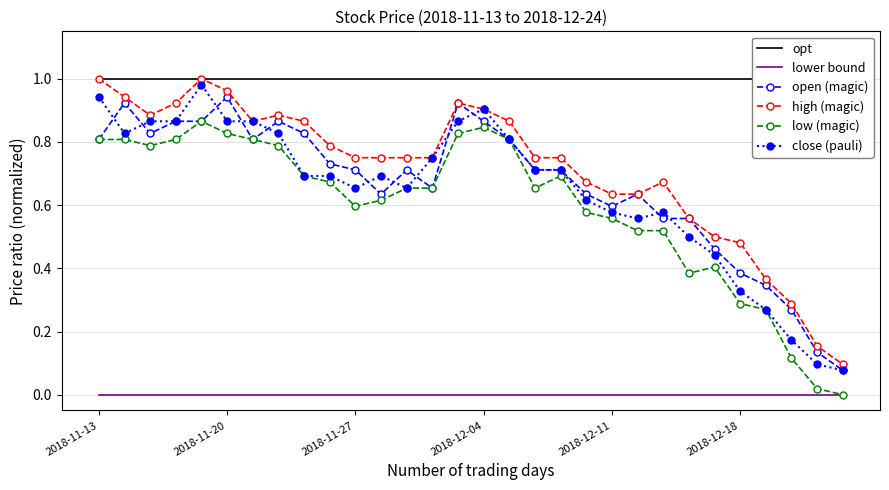

What are all the series names shown in the legend?

opt, lower bound, open (magic), high (magic), low (magic), close (pauli)